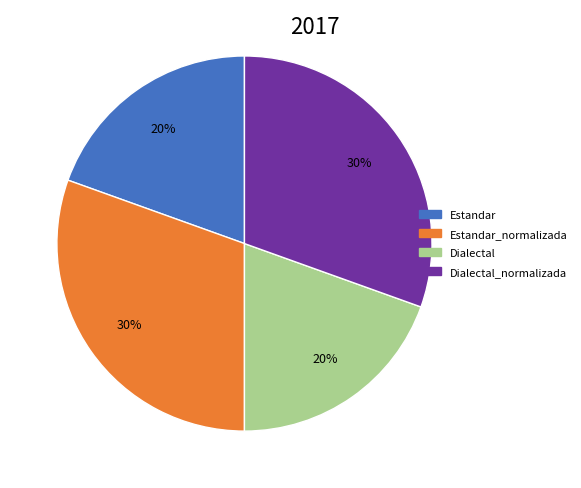

To the nearest percent, what is the average slice percentage?

25%